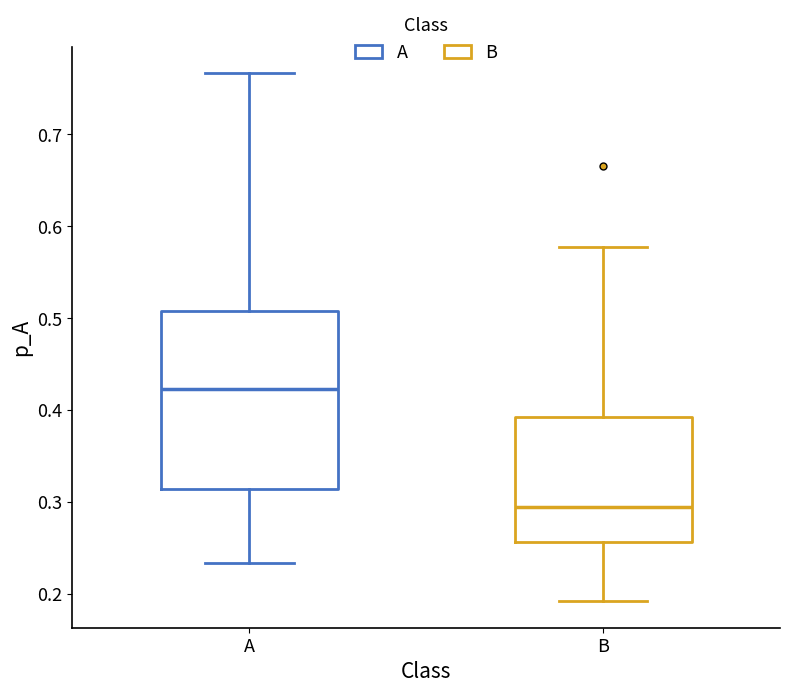

Comparing the boxes themselves (not the whiskers), which one is the tallest?

A